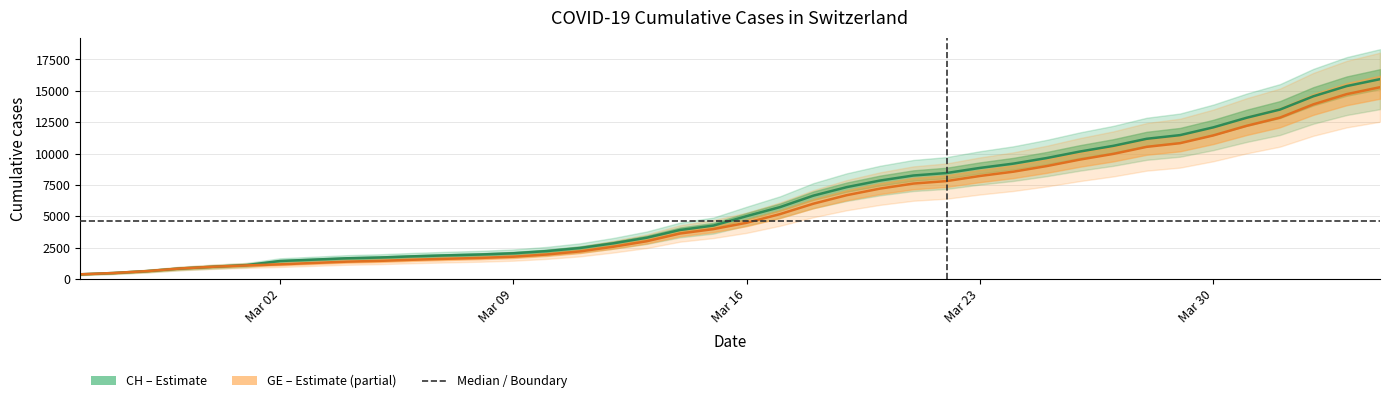

At how many categories does at least one series exceed 6716?

17